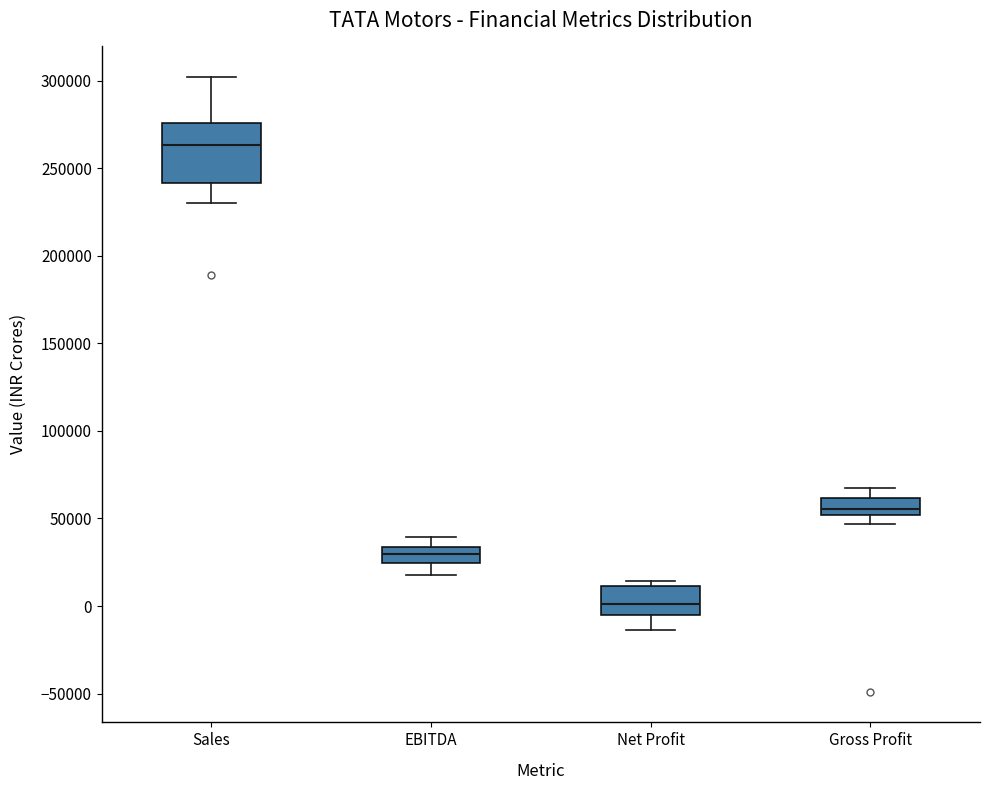

Reading left to right, read every box against the y-axis: the position of its median line, the range the box covers, and the ends of its whiskers. The values are not printed on the chart, so give them approximately, as read against the axis.

Sales: median 265000, box 240000 to 275000, whiskers 230000 to 300000
EBITDA: median 30000, box 25000 to 35000, whiskers 20000 to 40000
Net Profit: median 0, box -5000 to 10000, whiskers -15000 to 15000
Gross Profit: median 55000, box 50000 to 60000, whiskers 45000 to 70000